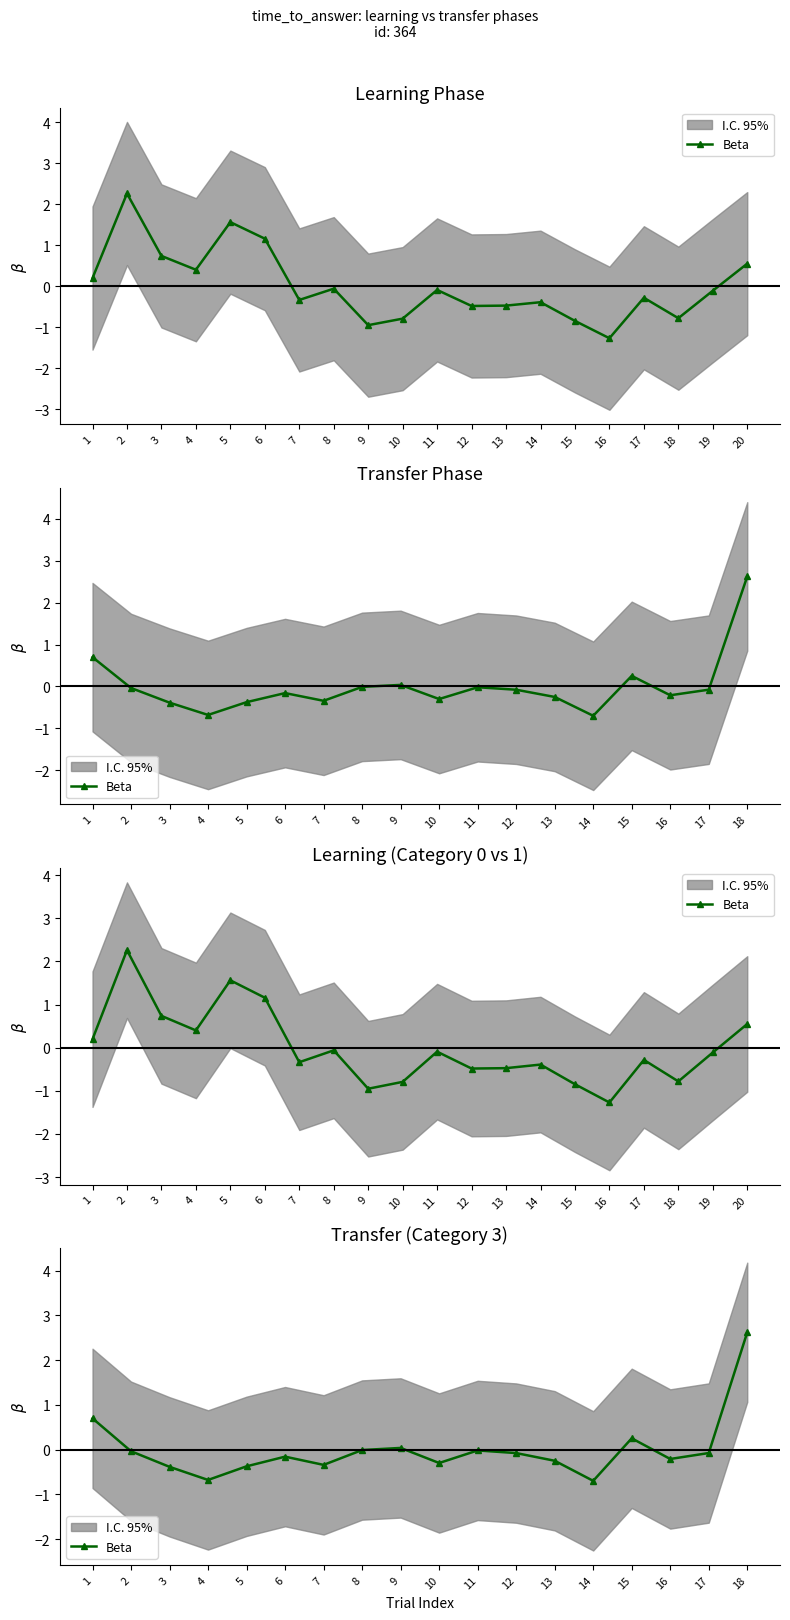

What is the difference between the maximum and minimum values?

3.3